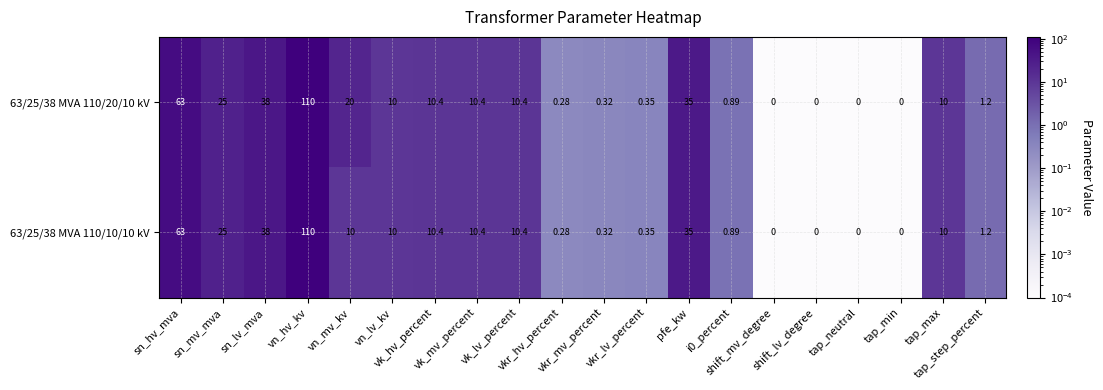

Reading left to right, what are all the values shown in this chart?

63/25/38 MVA 110/20/10 kV: sn_hv_mva=63.0	sn_mv_mva=25.0	sn_lv_mva=38.0	vn_hv_kv=110.0	vn_mv_kv=20.0	vn_lv_kv=10.0	vk_hv_percent=10.4	vk_mv_percent=10.4	vk_lv_percent=10.4	vkr_hv_percent=0.3	vkr_mv_percent=0.3	vkr_lv_percent=0.3	pfe_kw=35.0	i0_percent=0.9	shift_mv_degree=0.0	shift_lv_degree=0.0	tap_neutral=0.0	tap_min=0.0	tap_max=10.0	tap_step_percent=1.2
63/25/38 MVA 110/10/10 kV: sn_hv_mva=63.0	sn_mv_mva=25.0	sn_lv_mva=38.0	vn_hv_kv=110.0	vn_mv_kv=10.0	vn_lv_kv=10.0	vk_hv_percent=10.4	vk_mv_percent=10.4	vk_lv_percent=10.4	vkr_hv_percent=0.3	vkr_mv_percent=0.3	vkr_lv_percent=0.3	pfe_kw=35.0	i0_percent=0.9	shift_mv_degree=0.0	shift_lv_degree=0.0	tap_neutral=0.0	tap_min=0.0	tap_max=10.0	tap_step_percent=1.2